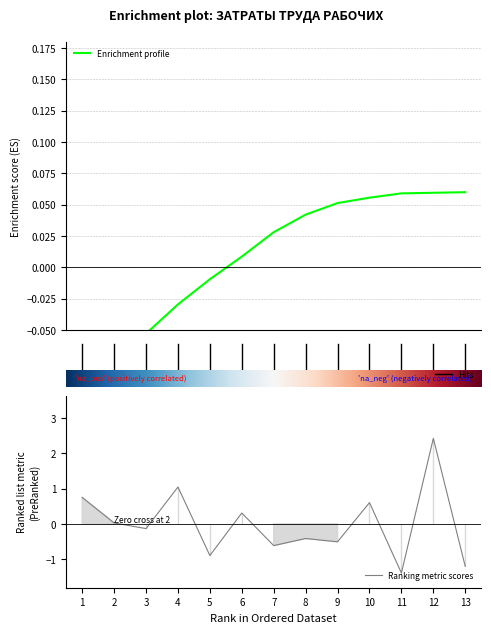

Is this an area chart (filled region under the line)?

No